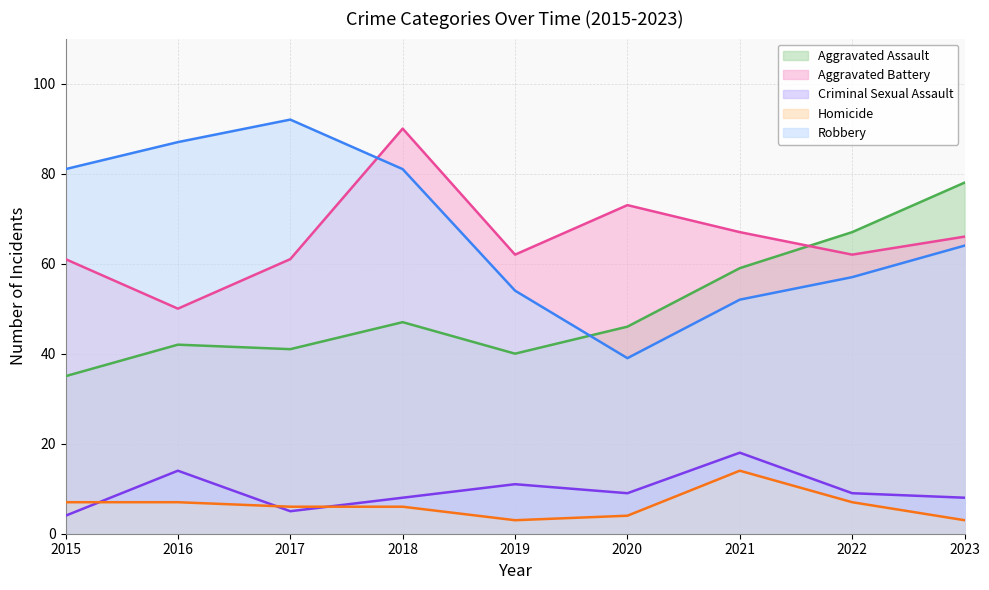

What is the highest value of the Criminal Sexual Assault series?

18